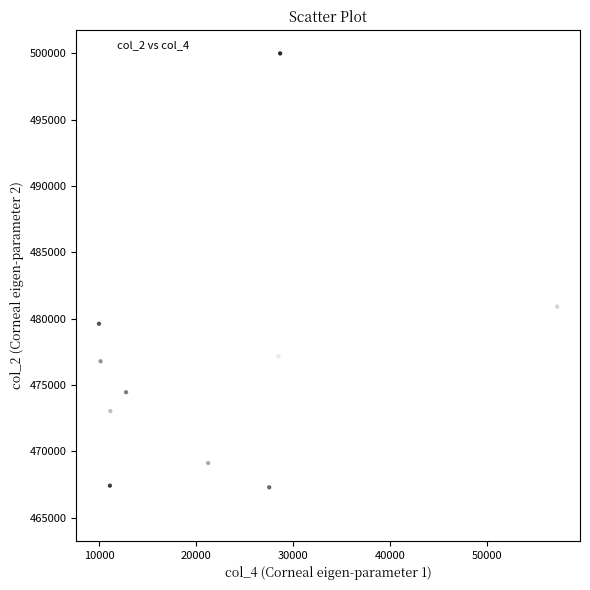

What Y value in the scatter plot is closest to 482500?

480917